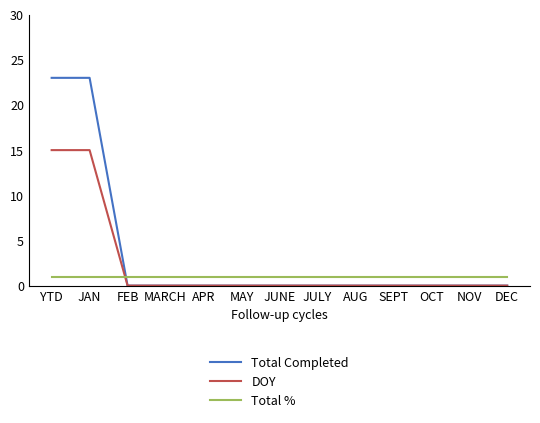

Which series has the largest range (max minus min)?

Total Completed